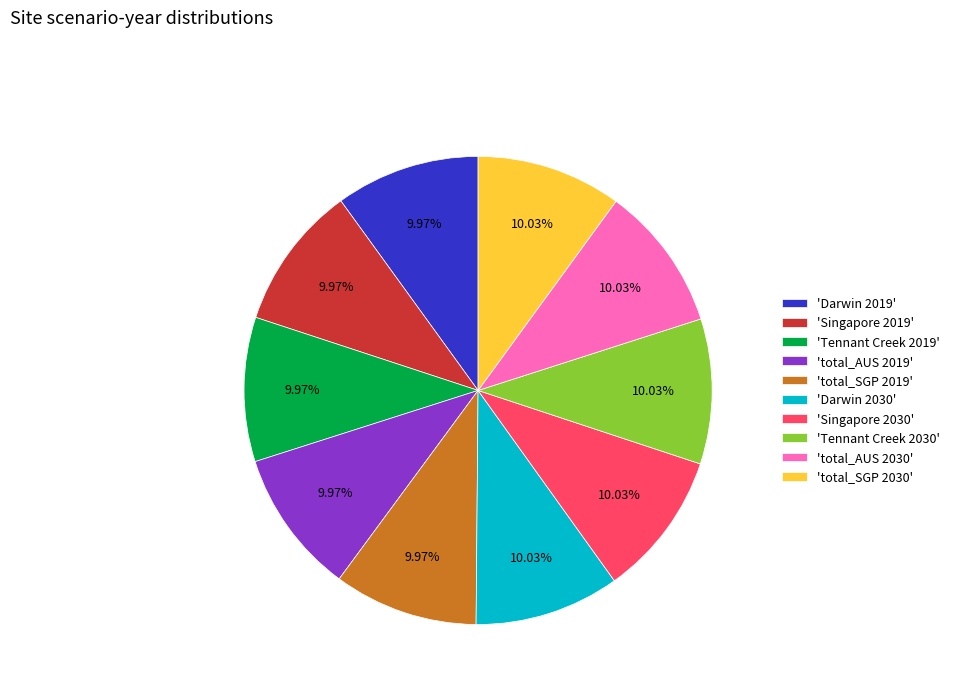

Is there any slice that represents more than half of the pie?

No